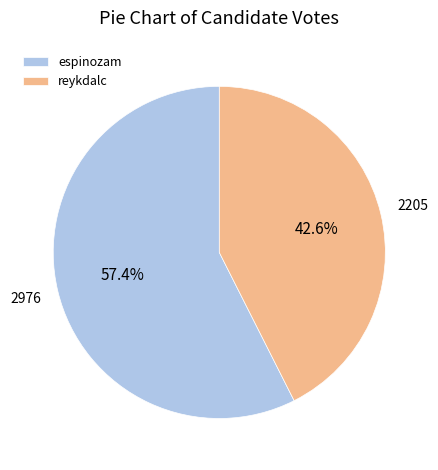

Is the sum of reykdalc and espinozam greater than half?

Yes